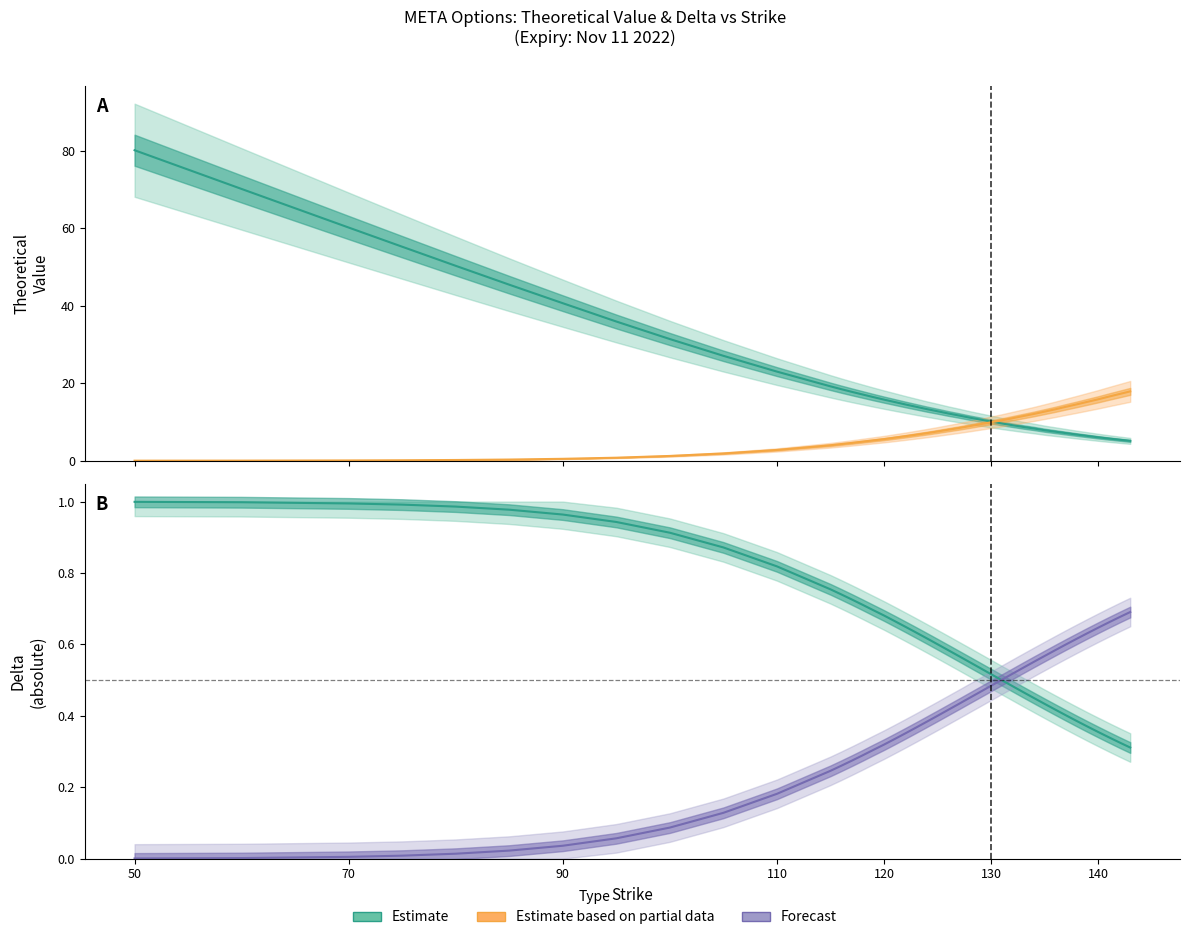

Which series has the widest spread of values?

Call Theo (Estimate)